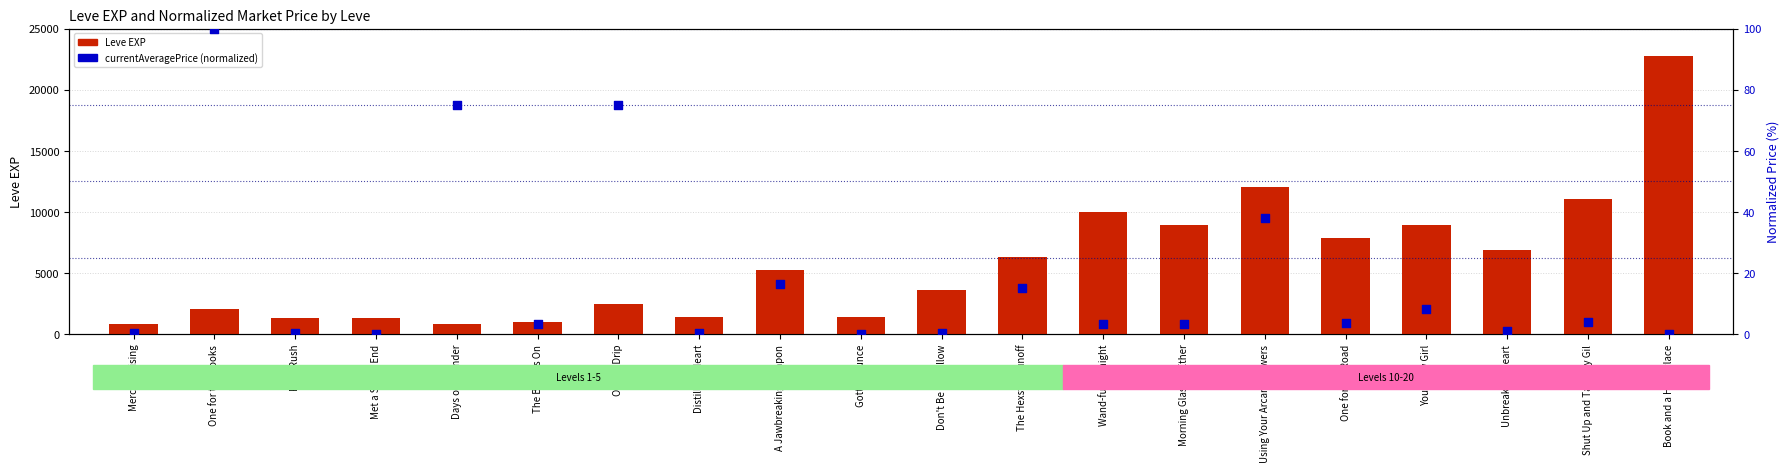

Which series has the largest total across all categories?

Leve EXP